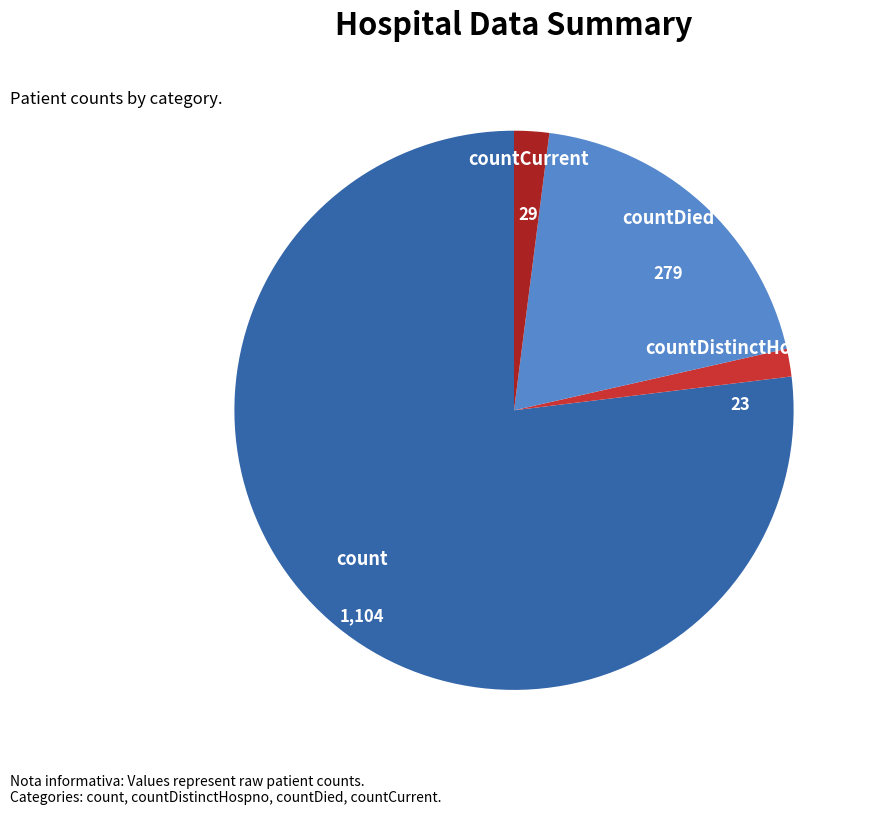

Approximately how many times larger is the value at countDied compared to count?

0.3